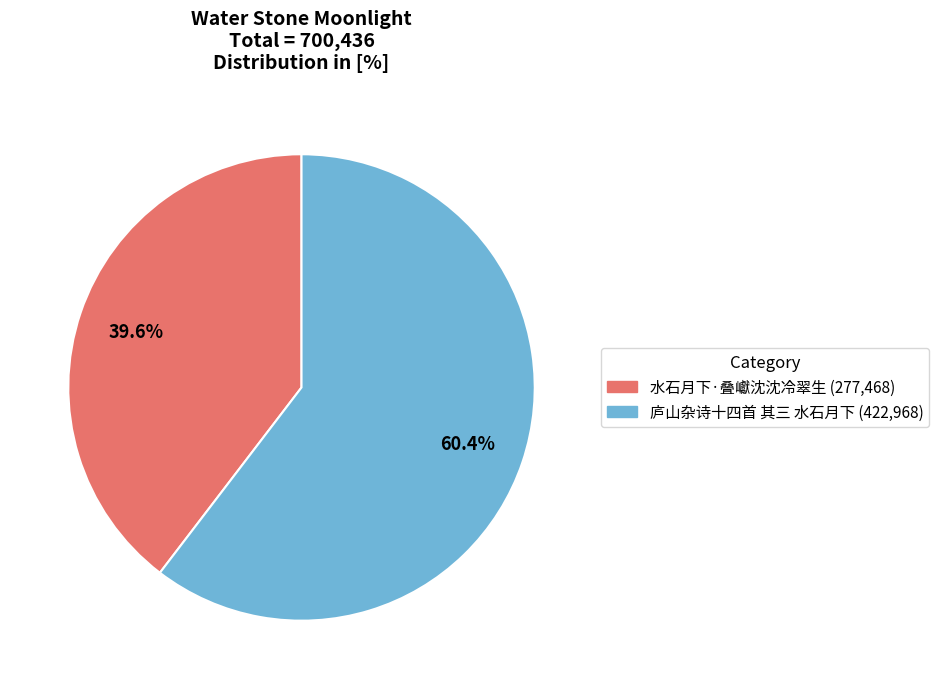

To the nearest percent, what is the difference between the 庐山杂诗十四首 其三 水石月下 and 水石月下·叠巘沈沈冷翠生 slice percentages?

21%